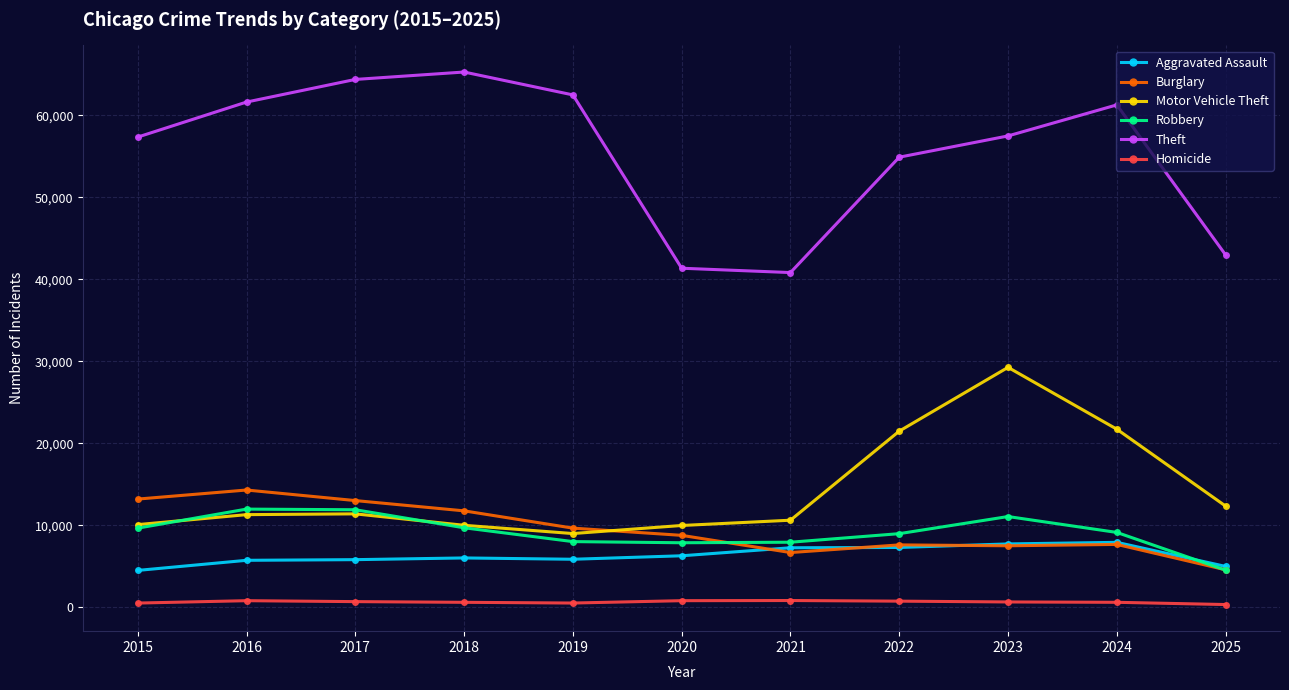

What is the value of the Homicide point at the 11th from the left?

316